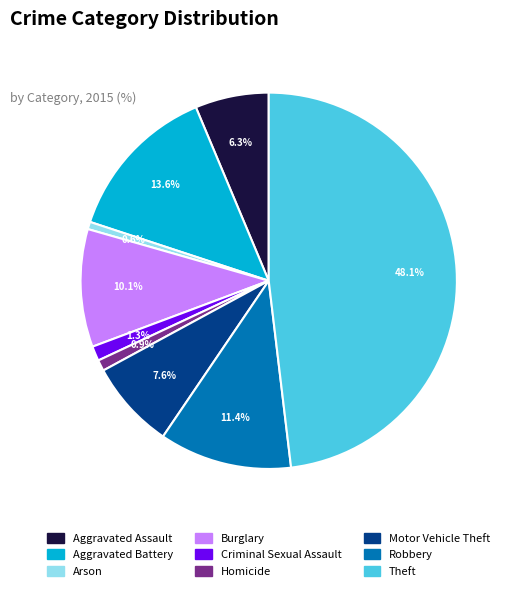

To the nearest percent, what is the difference between the Homicide and Theft slice percentages?

47%